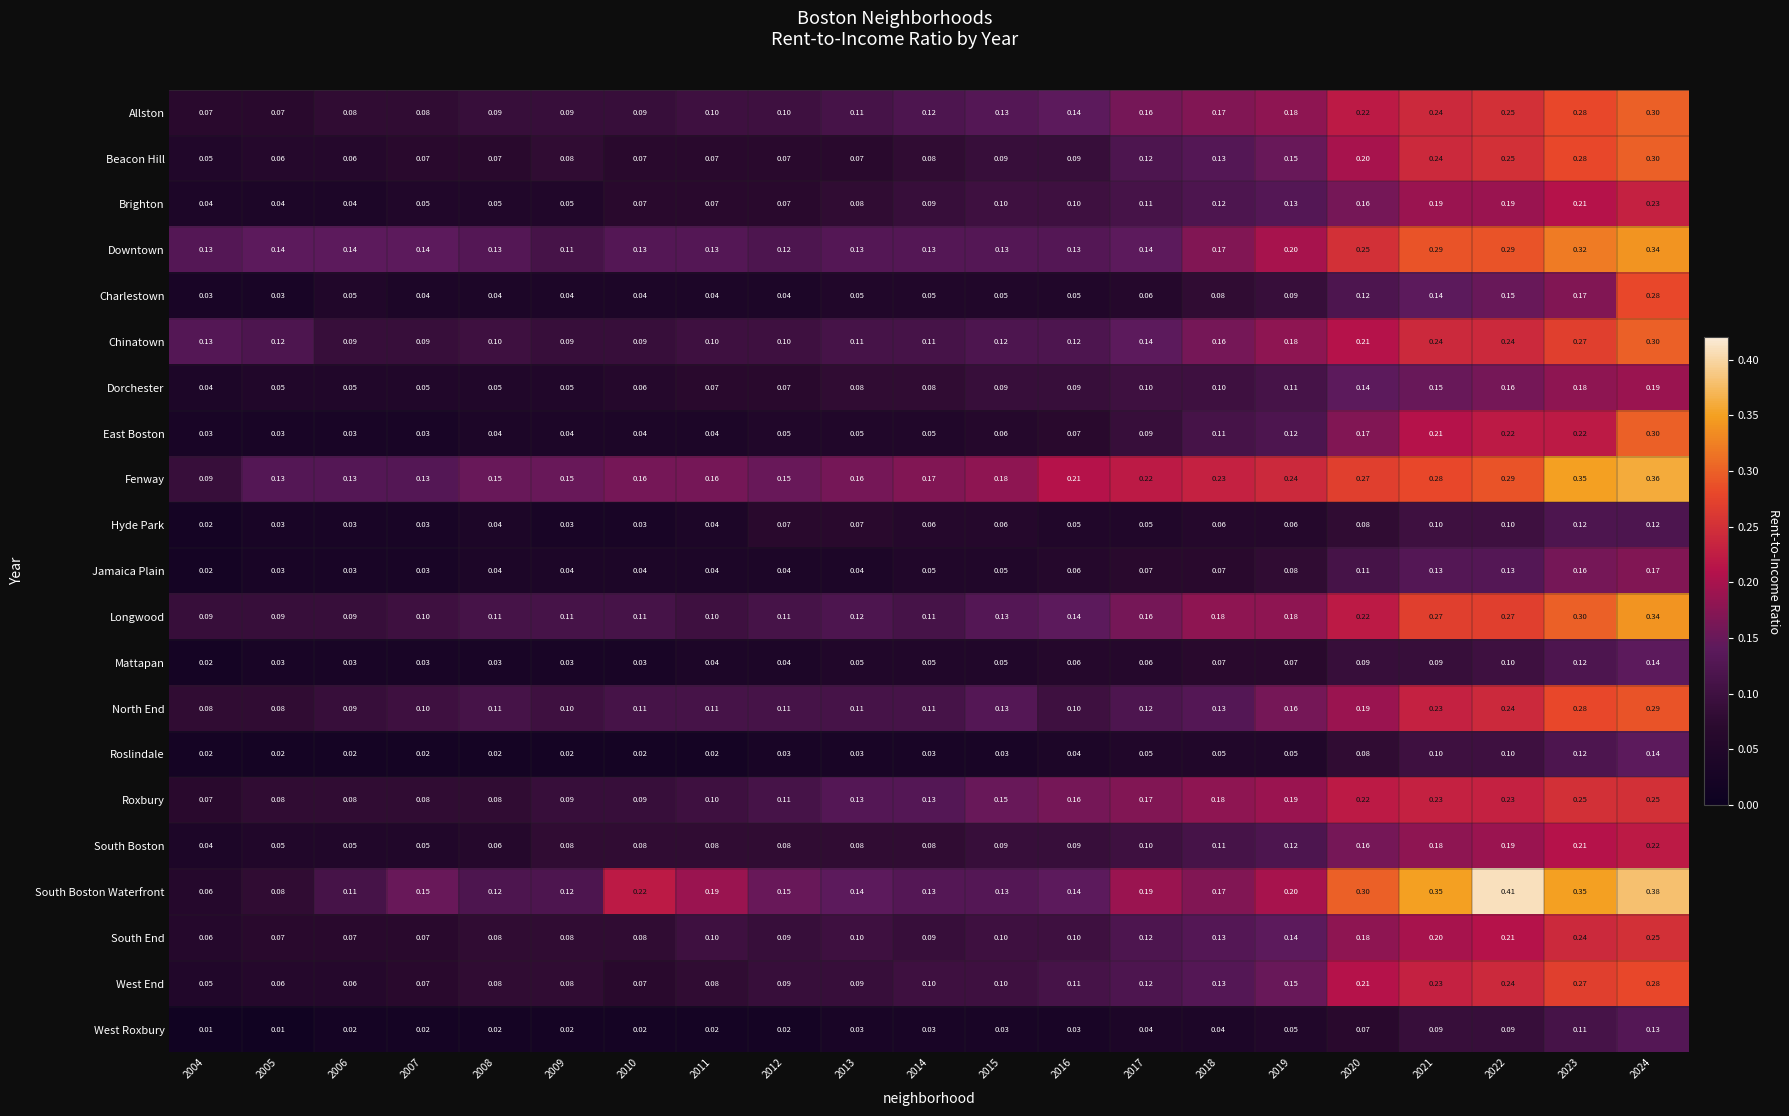

Is the value of Jamaica Plain at 2020 greater than the value of South End at 2018?

No